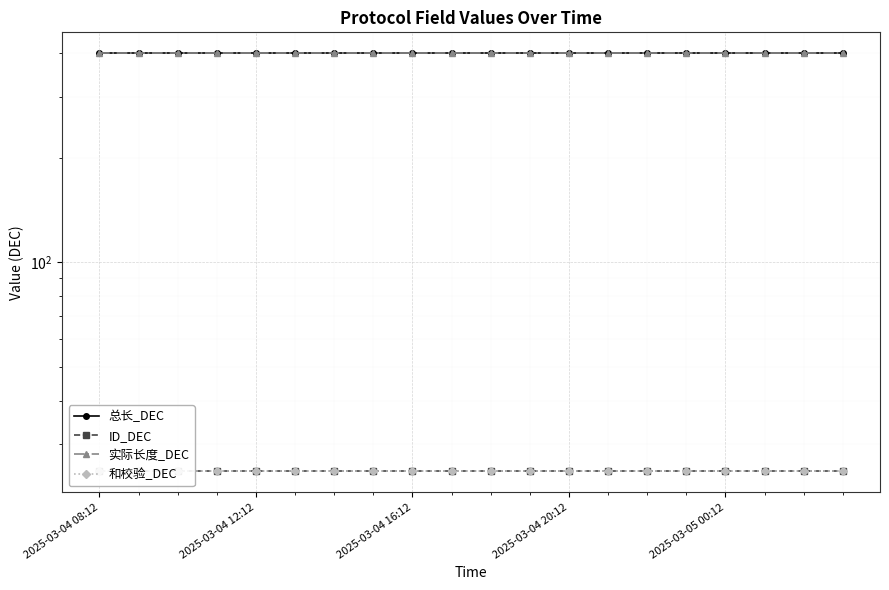

What is the average value of the ID_DEC series?

25